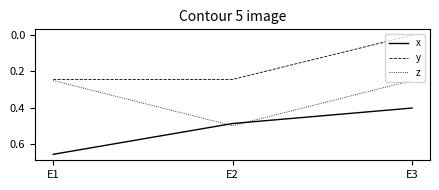

What is the average value of the z series?

0.3